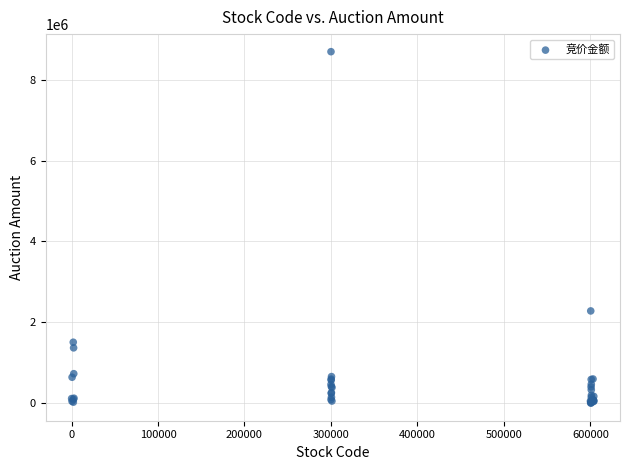

What Y value in the scatter plot is closest to 4348023?

2281658